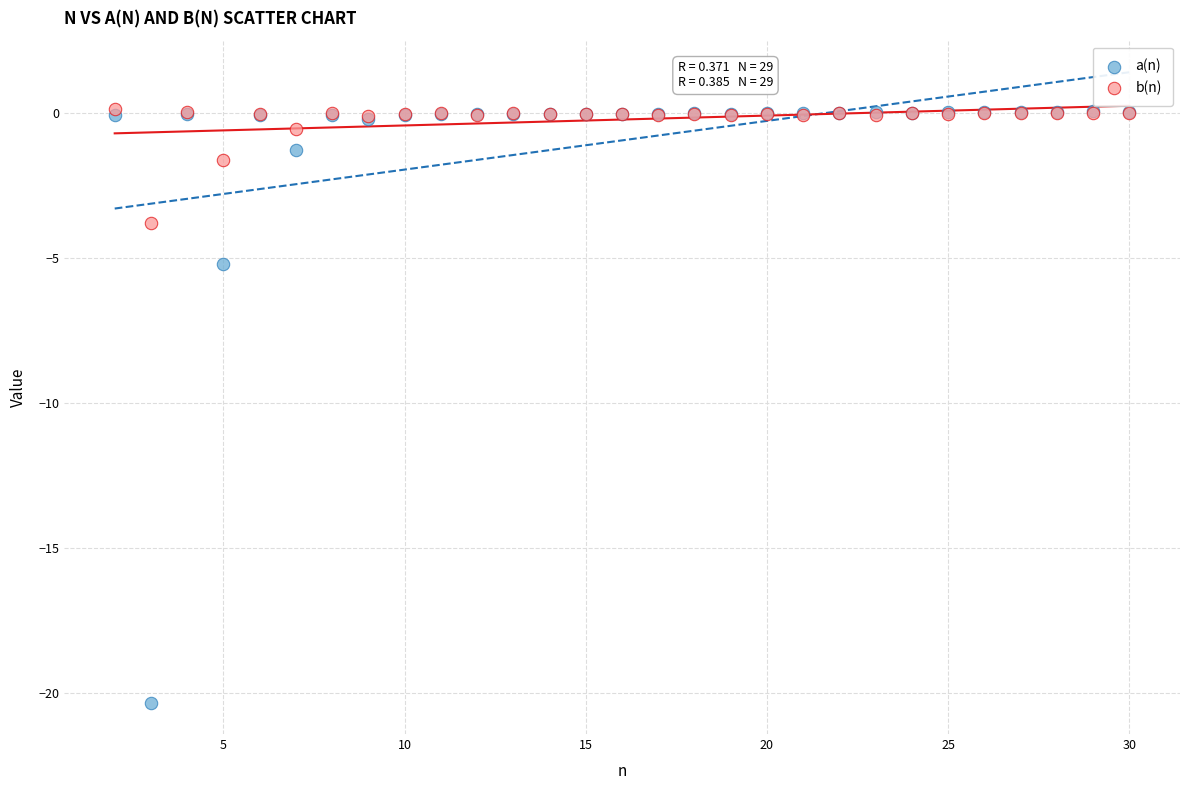

Which series has the widest spread of Y values?

a(n)